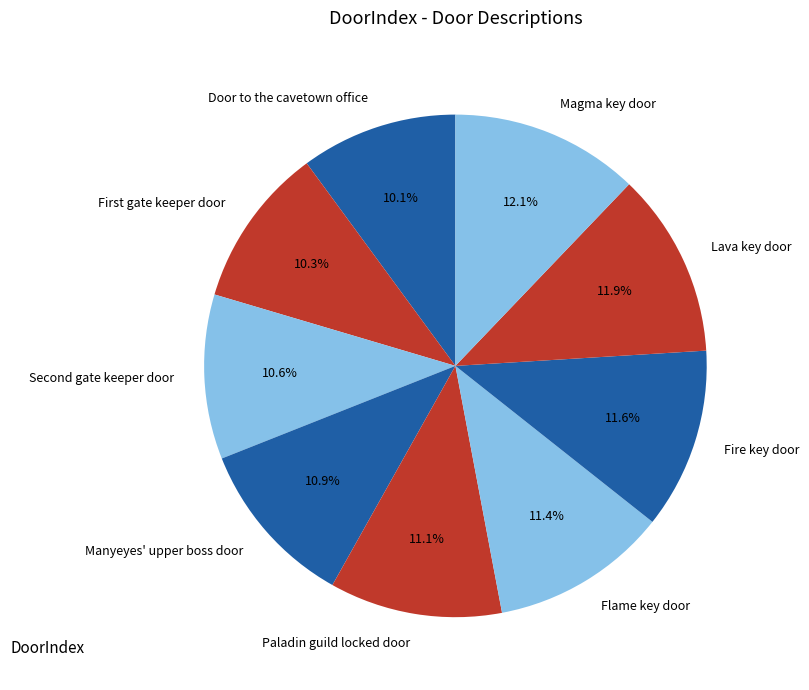

Approximately how many times larger is the value at Fire key door compared to Paladin guild locked door?

1.0